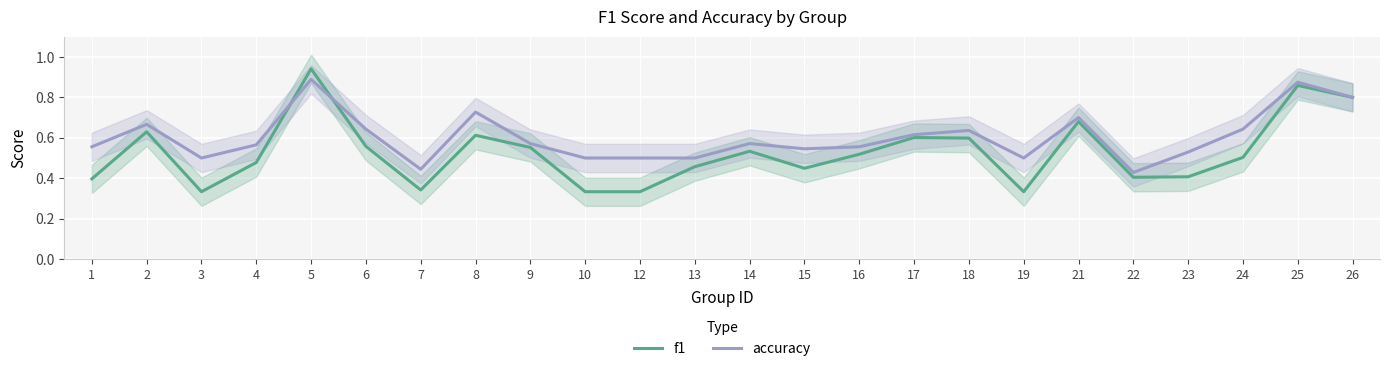

Reading left to right, extract all data points from this chart.

f1: 0.4	0.6	0.3	0.5	0.9	0.6	0.3	0.6	0.6	0.3	0.3	0.5	0.5	0.4	0.5	0.6	0.6	0.3	0.7	0.4	0.4	0.5	0.9	0.8
accuracy: 0.6	0.7	0.5	0.6	0.9	0.6	0.4	0.7	0.6	0.5	0.5	0.5	0.6	0.5	0.6	0.6	0.6	0.5	0.7	0.4	0.5	0.6	0.9	0.8